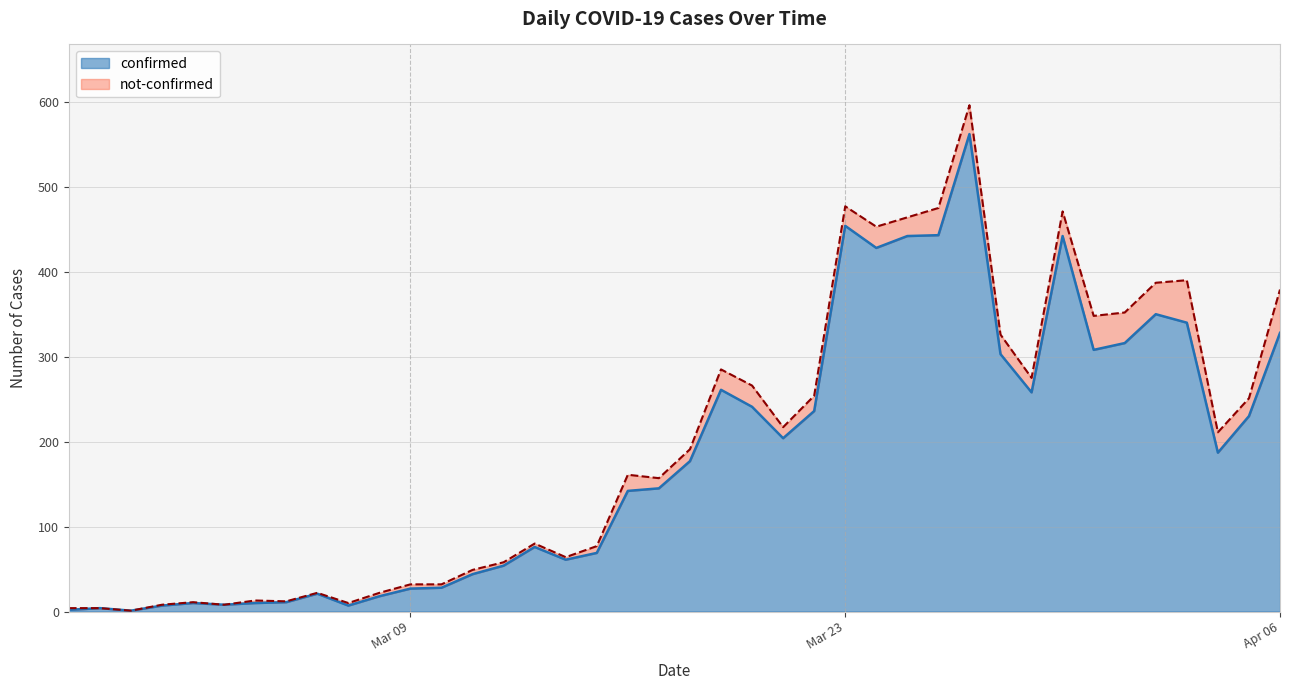

How many interior local peaks (higher than both neighbors) does the data have?

9